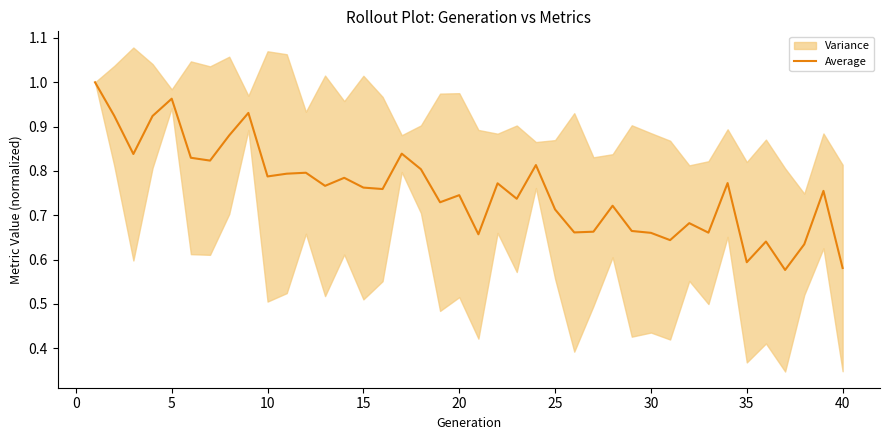

True or false: Average has a value of 0.4 at 25.

False